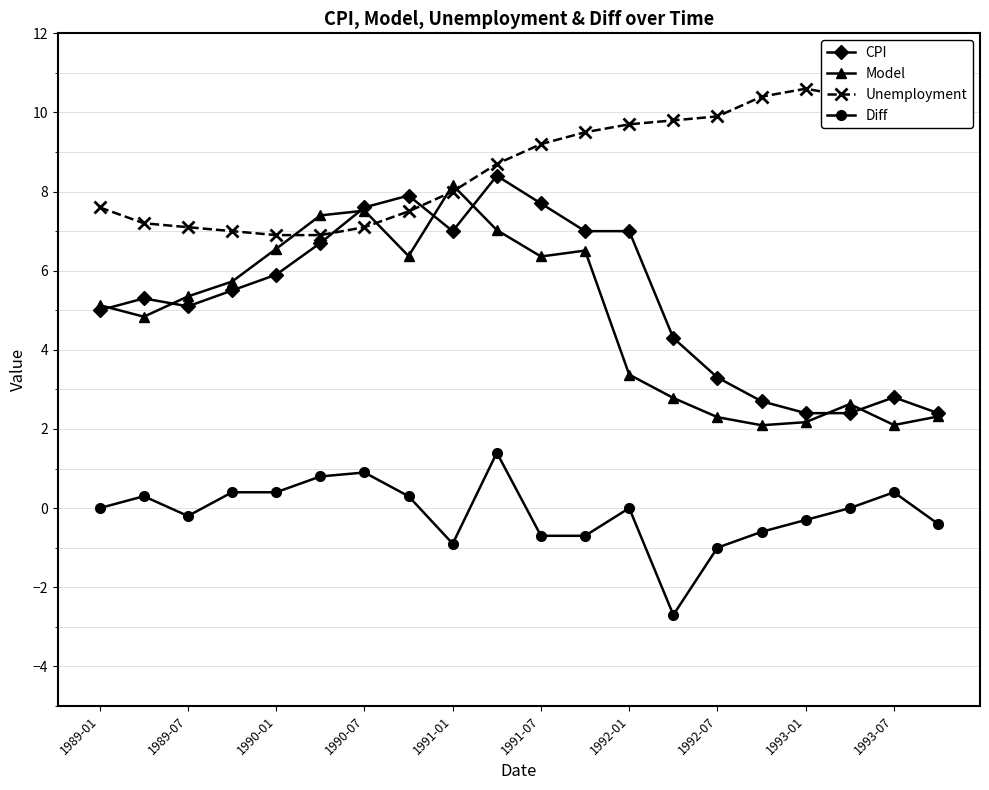

Which series has the largest total across all categories?

Unemployment